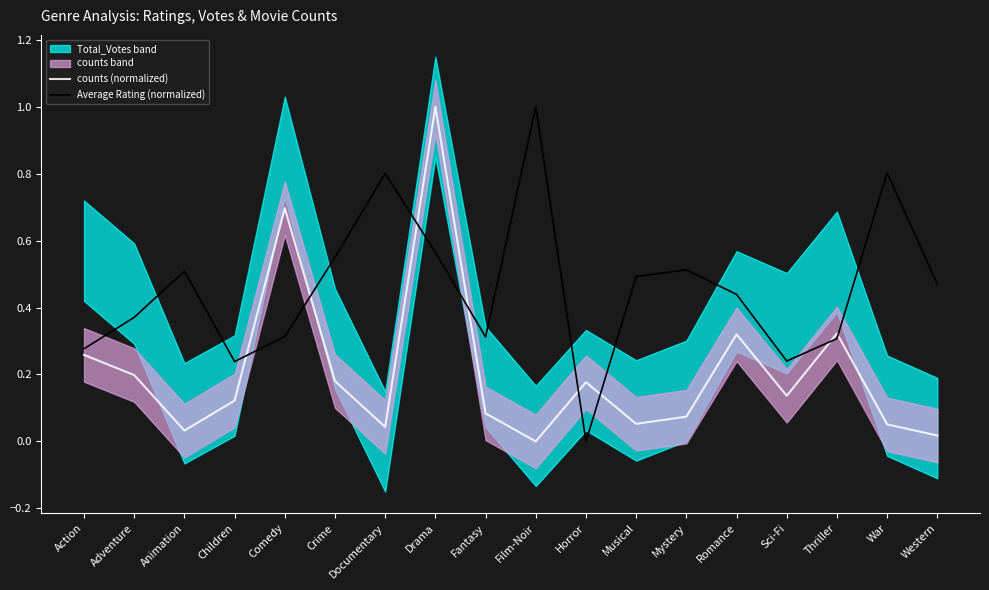

Where is Average Rating (normalized) nearest to the value 0?

Horror